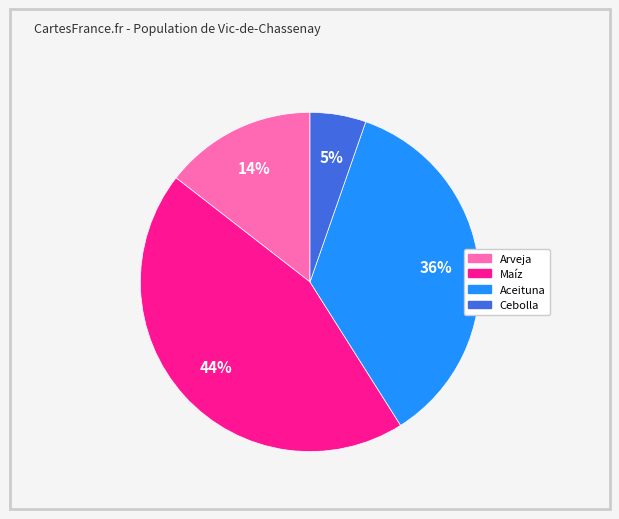

Rank the categories by value from lowest to highest.

Cebolla, Arveja, Aceituna, Maíz